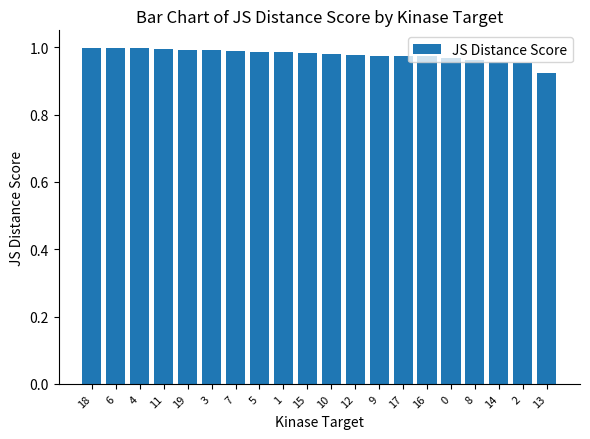

What is the sum of the values at 7 and 16?

2.0